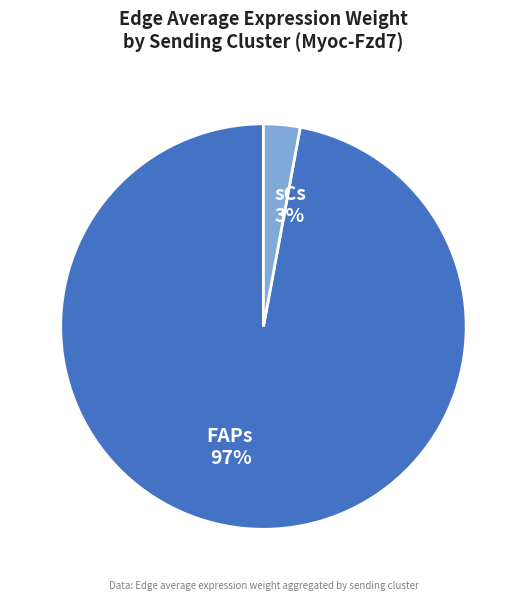

Which has a higher value, FAPs or sCs?

FAPs